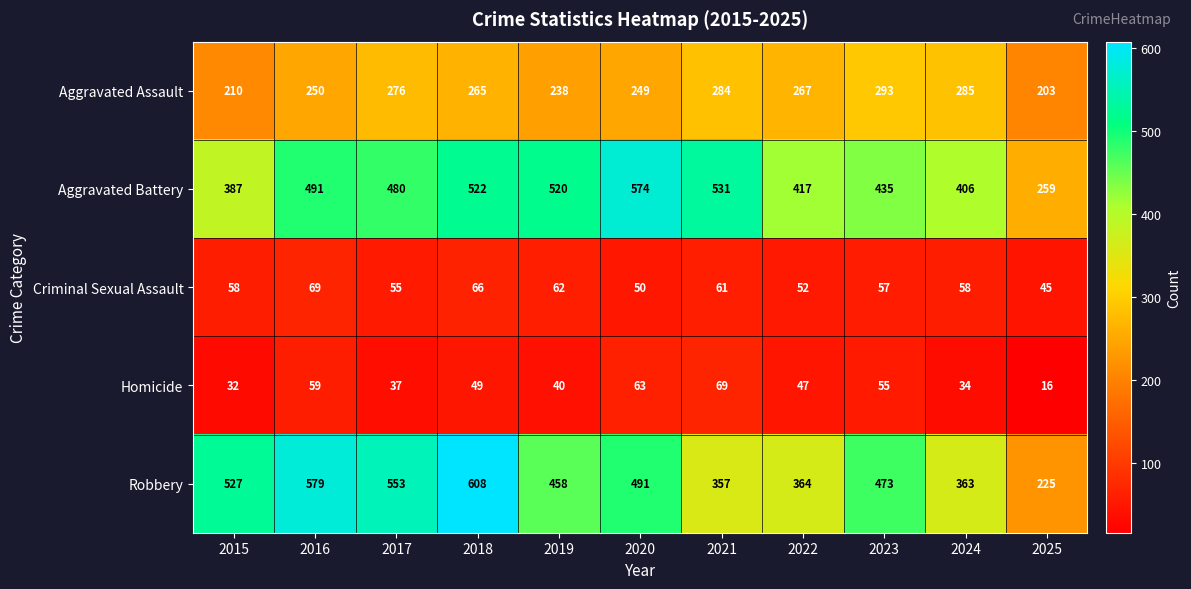

What is the smallest value displayed?

16